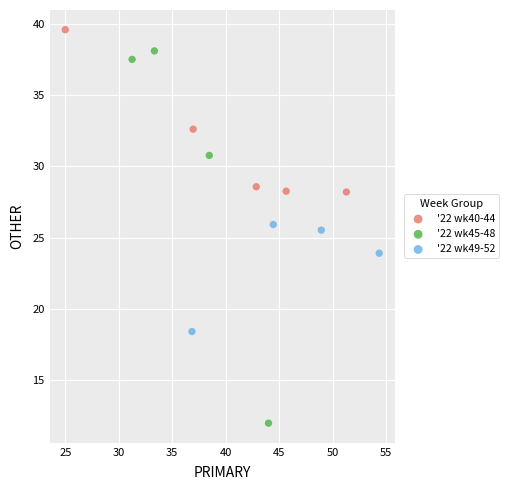

Which series contains the lowest Y value?

'22 wk45-48